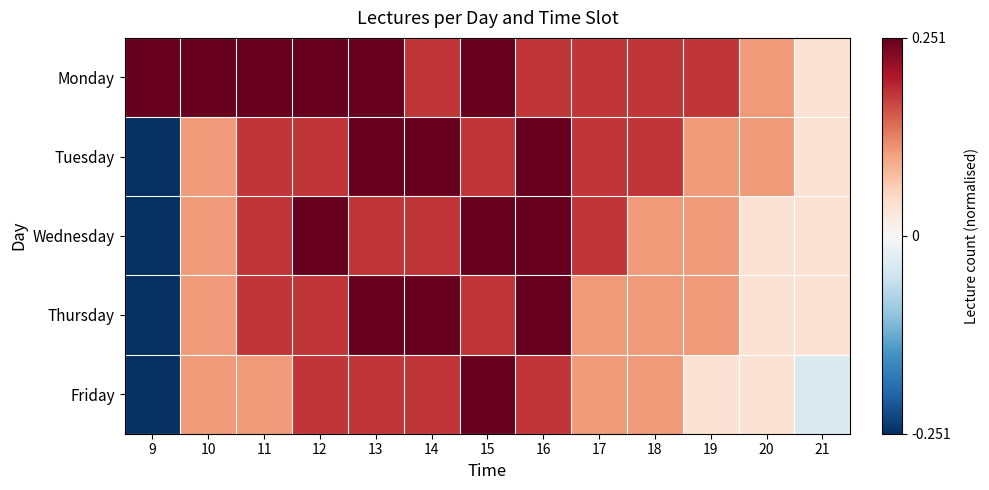

Which has a higher value, 19 or 20?

19